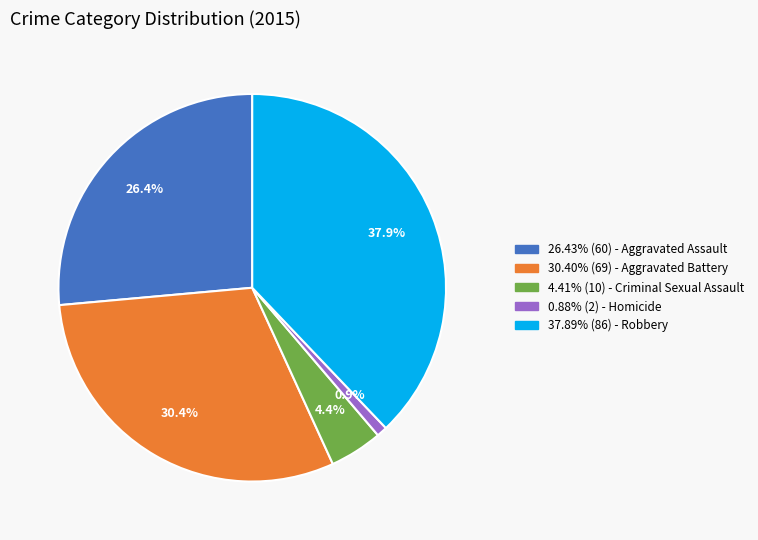

Is there a majority slice in this chart?

No